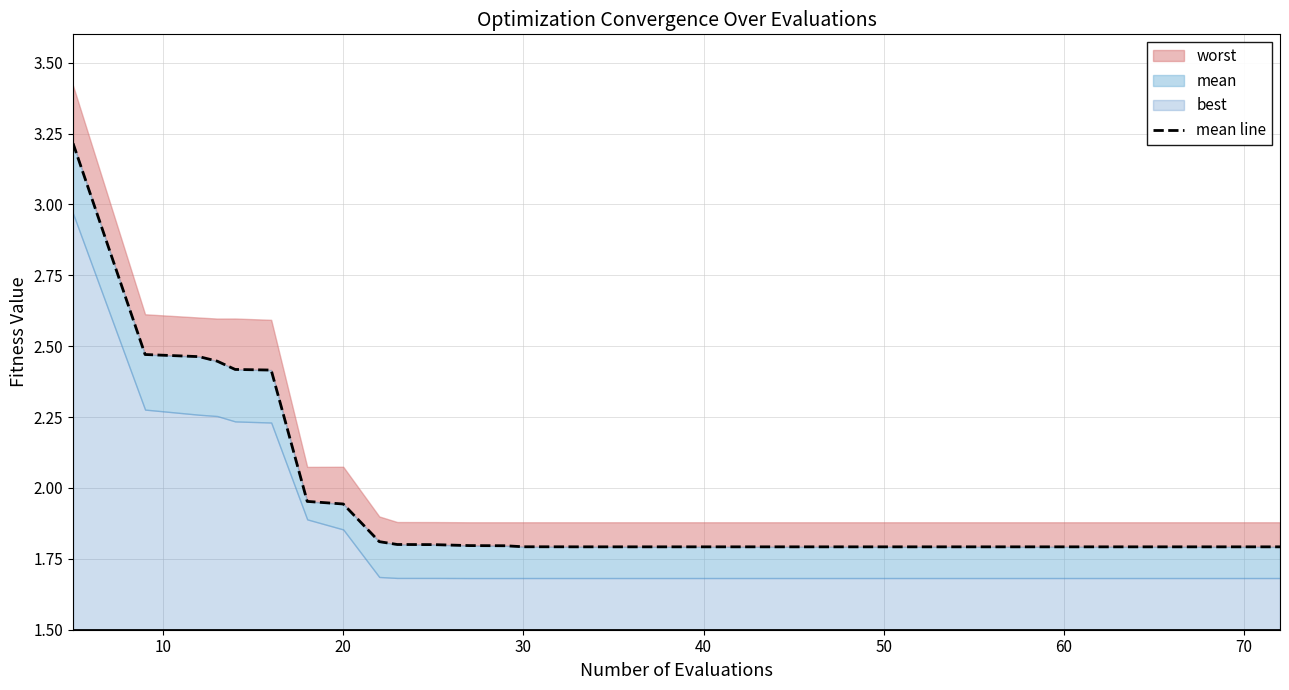

True or false: the data has more than 1 interior local peaks.

False